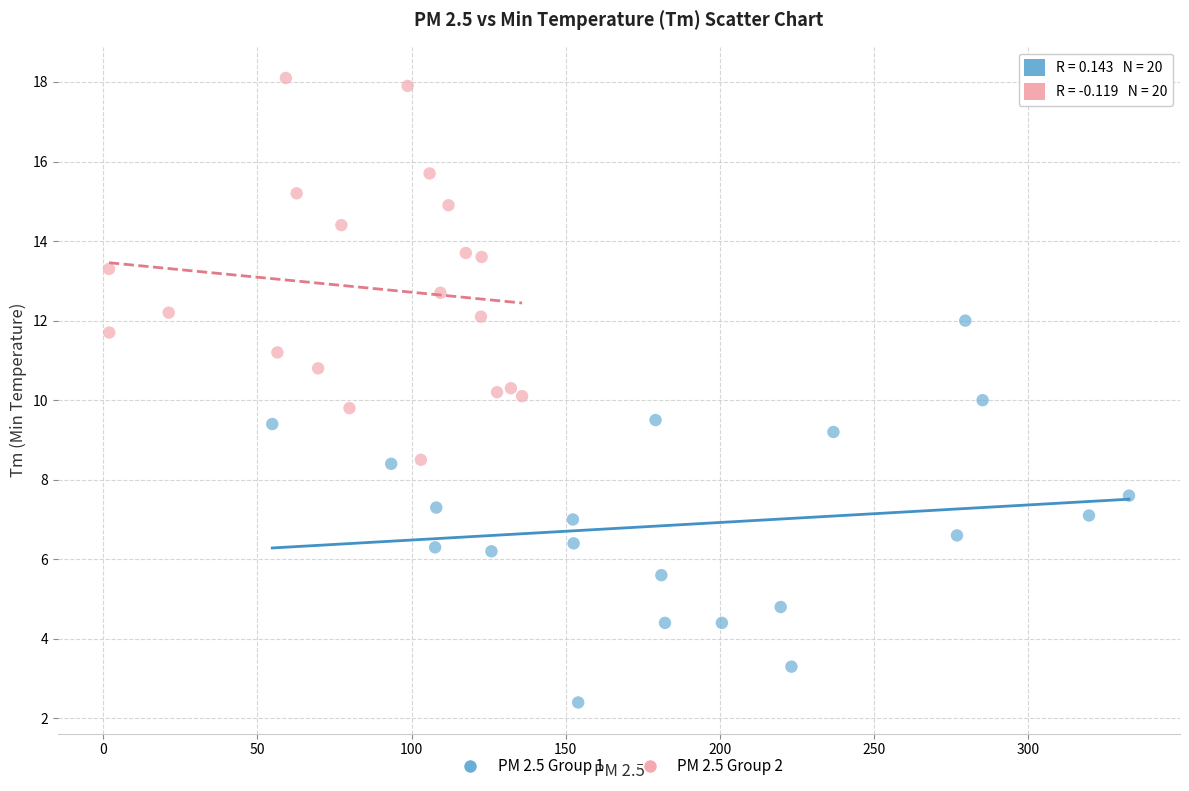

Which series reaches the minimum Y coordinate?

PM 2.5 Group 1